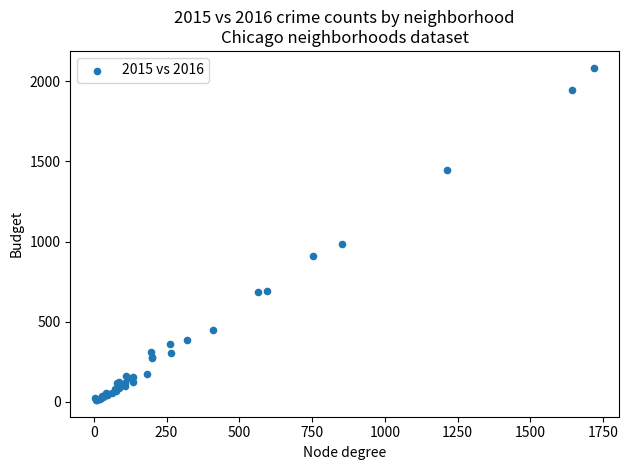

What Y value in the scatter plot is closest to 1048?

983